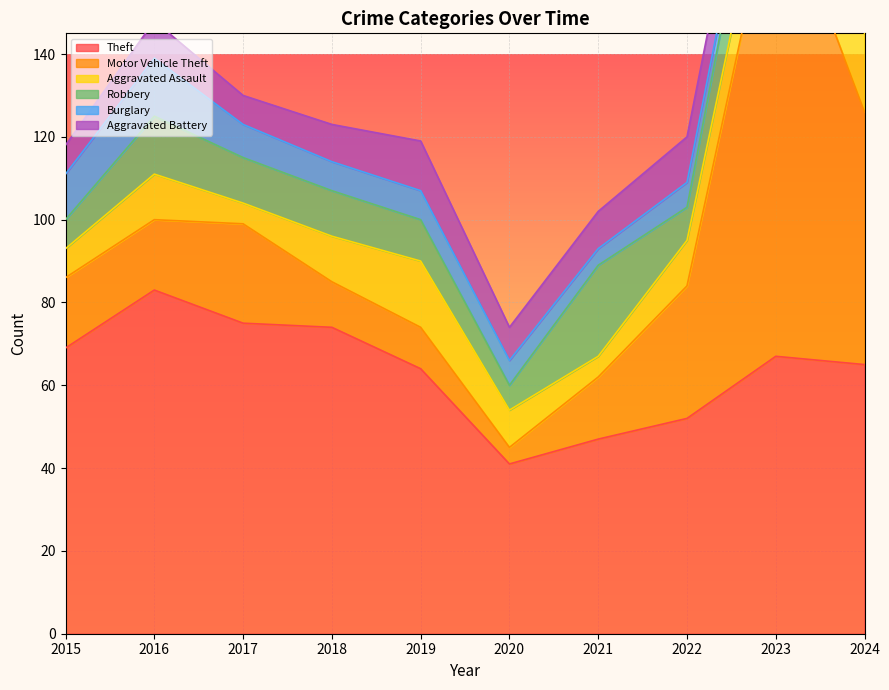

What is the value of the Theft point at the 2nd from the left?

83